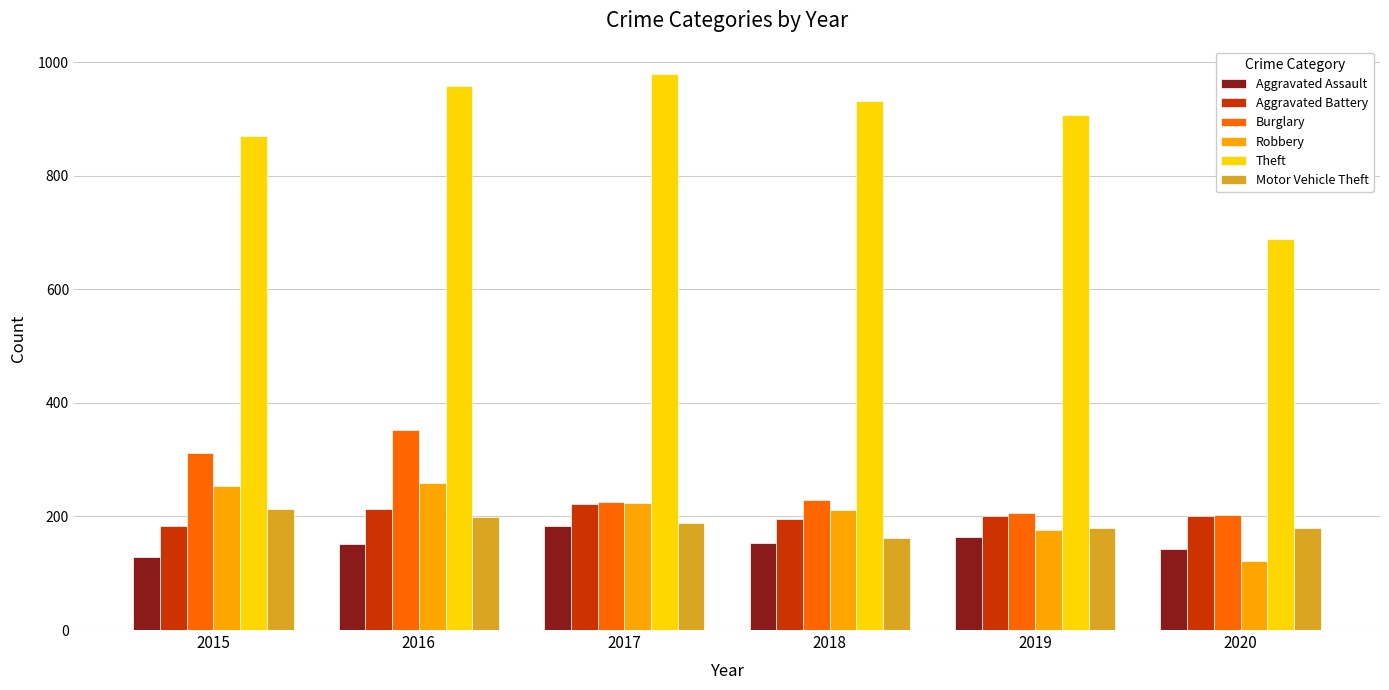

What is the maximum value shown in the chart?

979